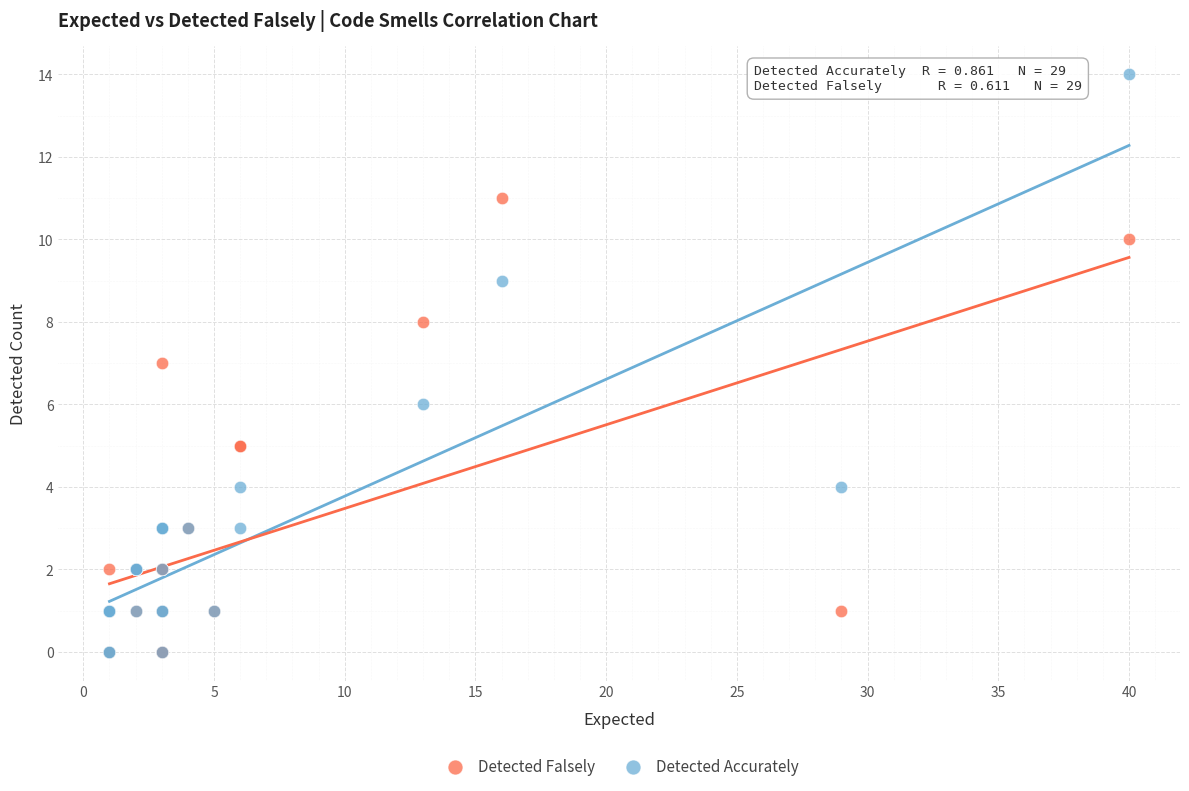

Which series contains the highest Y value?

Detected Accurately